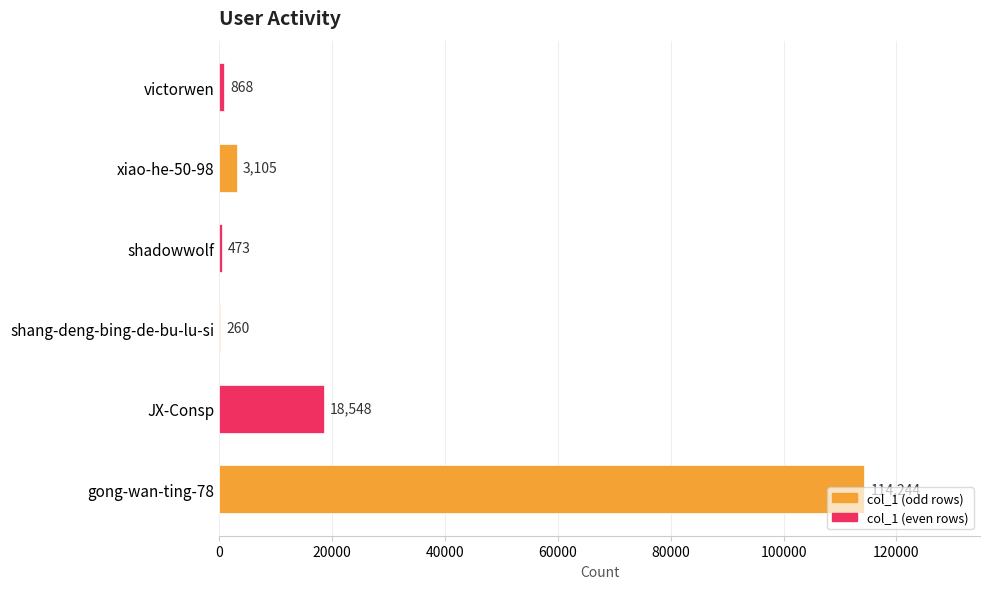

Does the chart contain stacked bars?

No